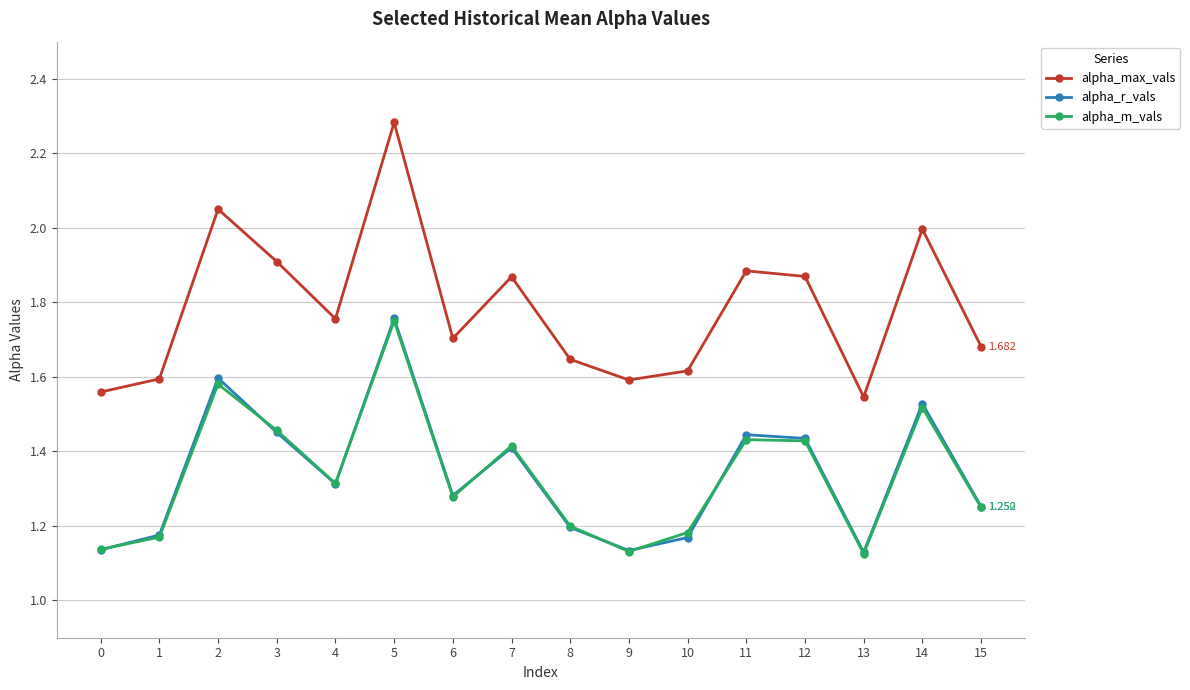

The alpha_r_vals series shows 2.0 at 15. True or false?

False